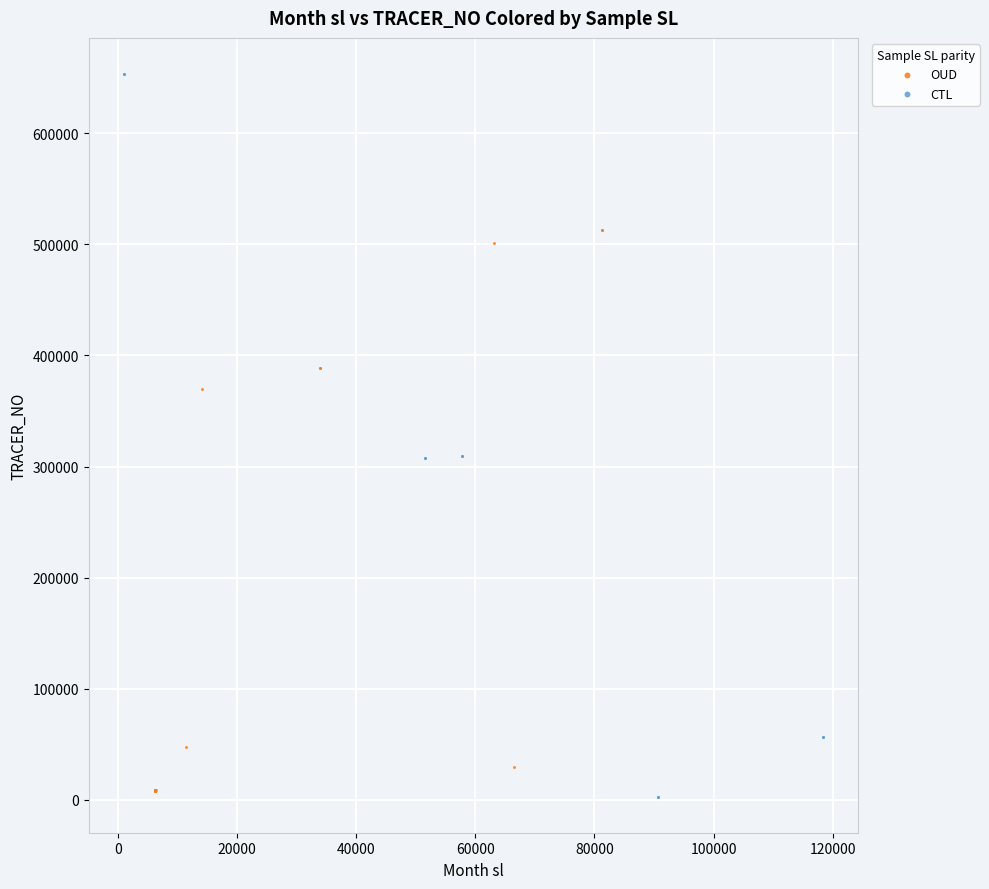

What are all the series names shown in the legend?

OUD, CTL